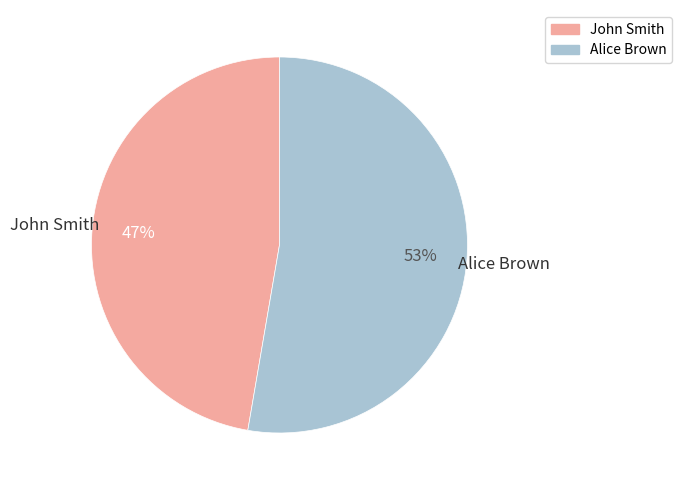

Does any single category account for the majority?

Yes